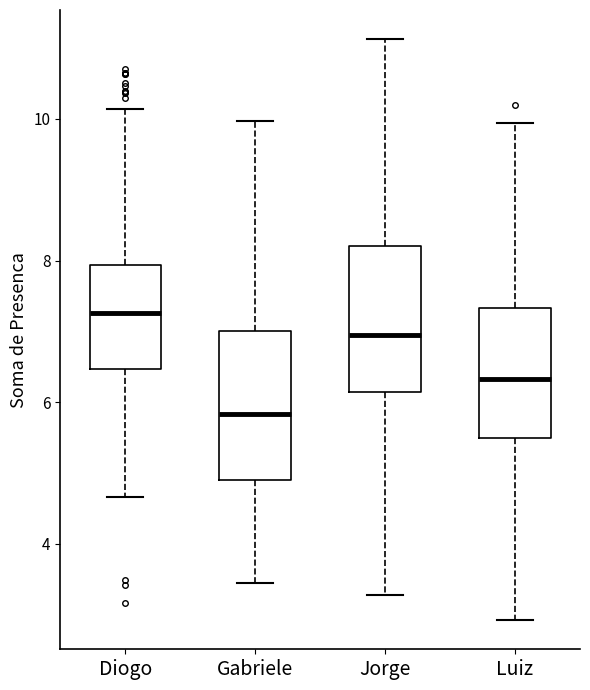

Where is the lower edge of the box for Diogo on the y-axis? The values are not printed on the chart, so give them approximately, as read against the axis.

6.4